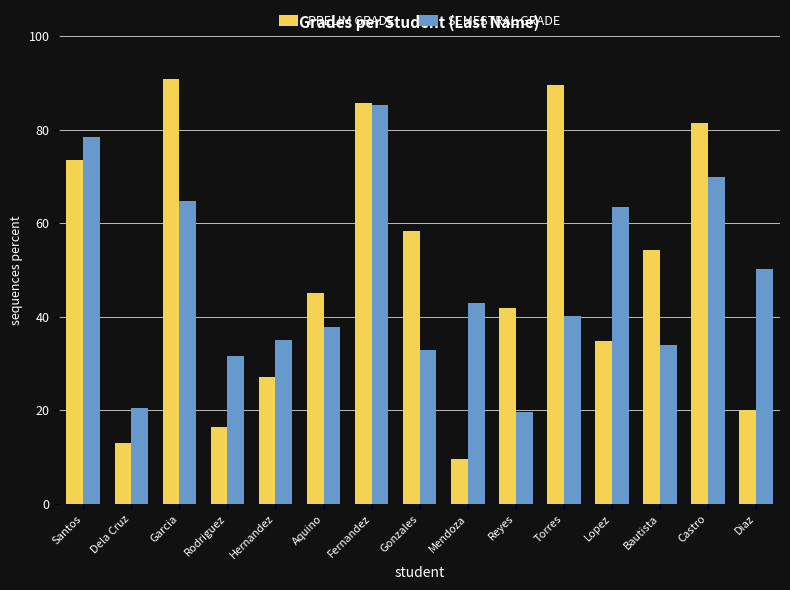

Which category has the highest value in the PRELIM GRADE series?

Garcia